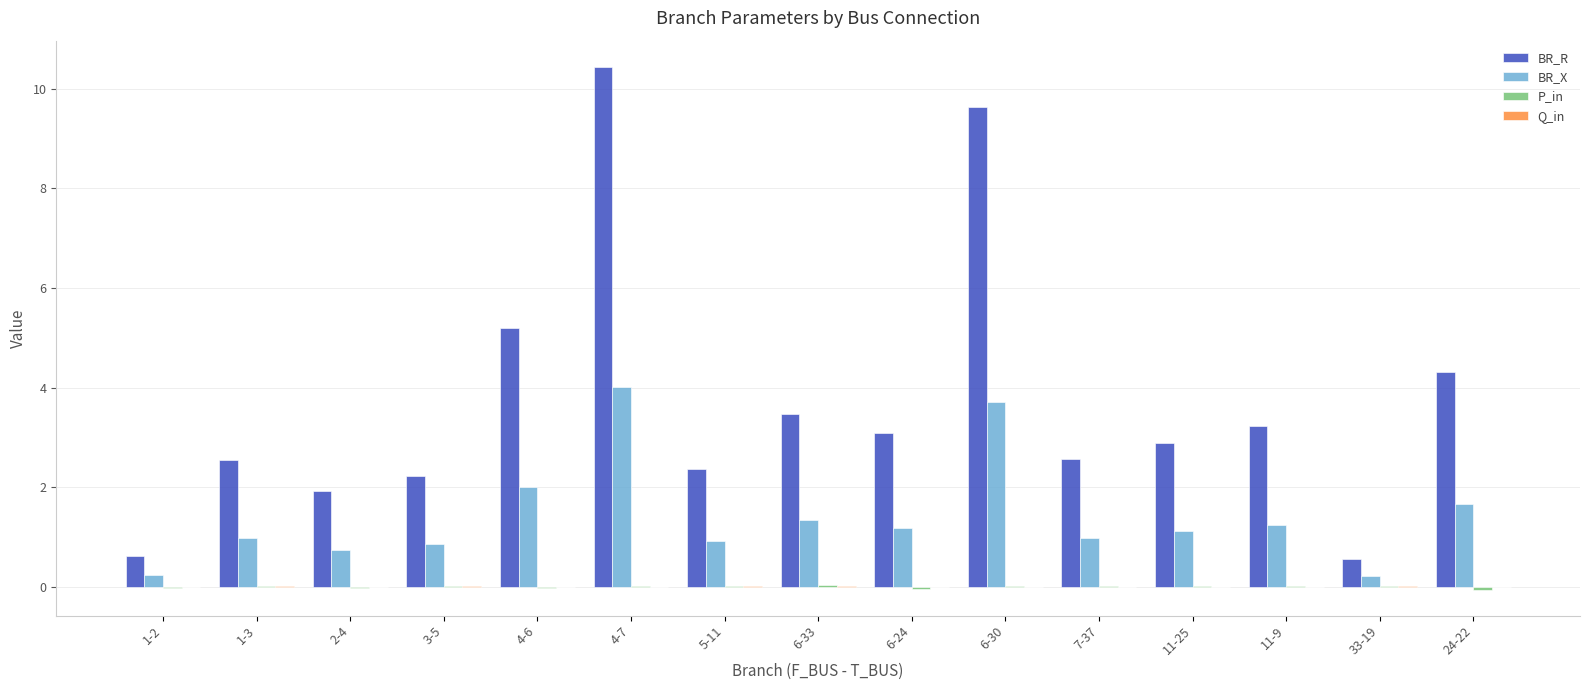

Is the value of BR_R at 4-7 greater than the value of BR_X at 5-11?

Yes